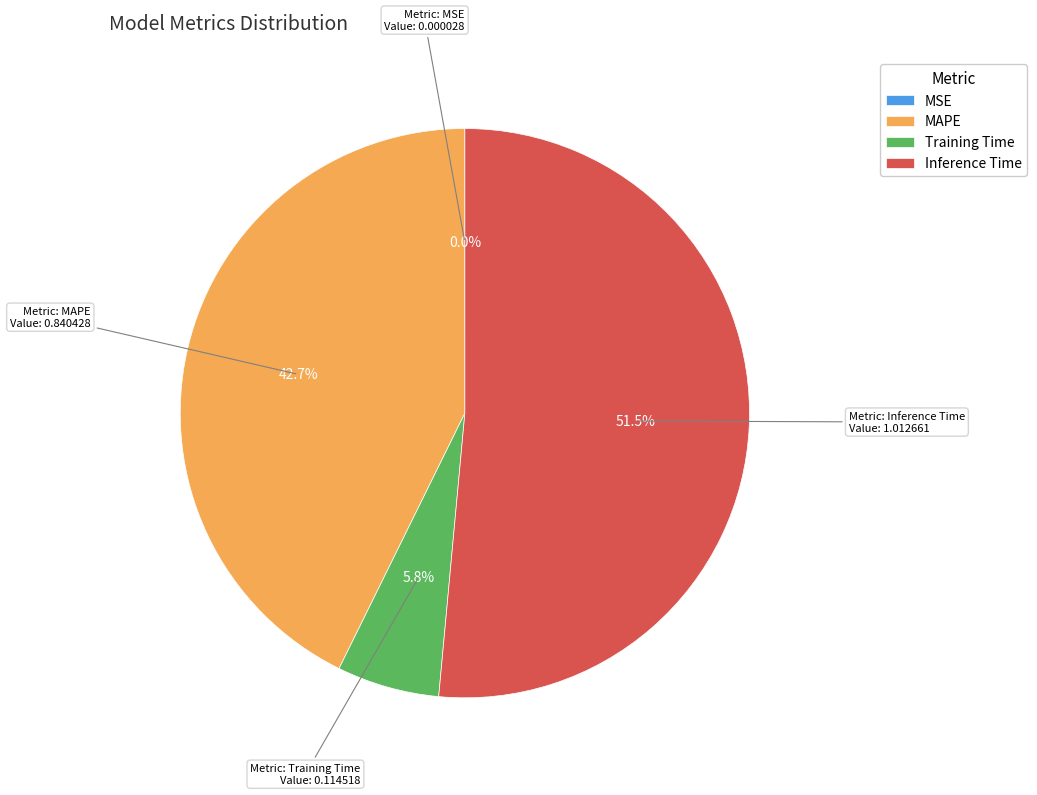

Which category has the biggest portion of the pie?

Inference Time